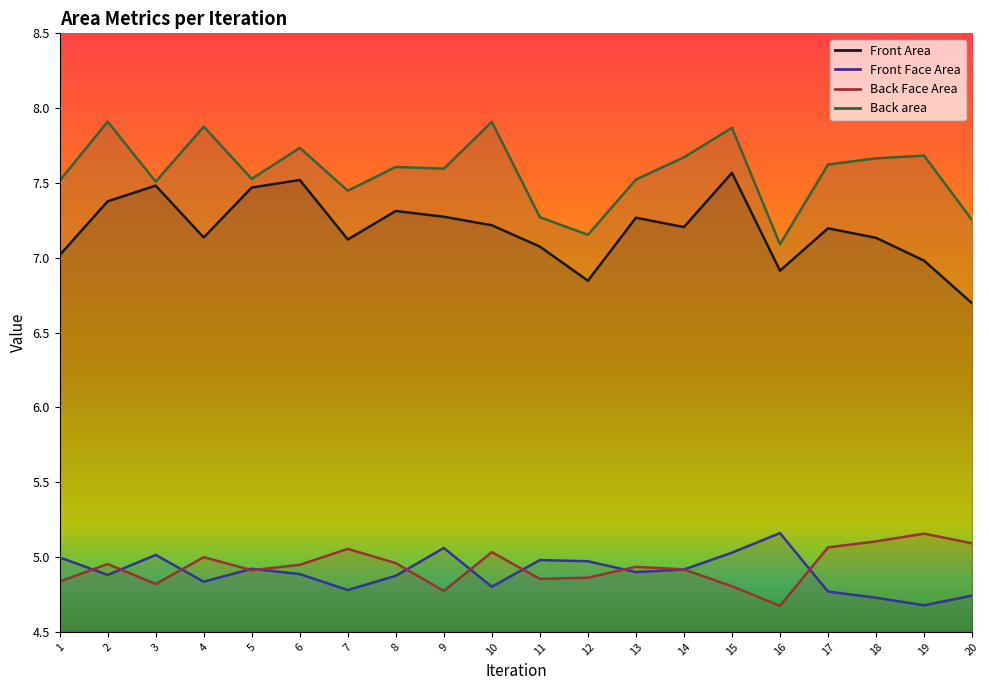

True or false: Front Area and Back Face Area cross at least once.

False